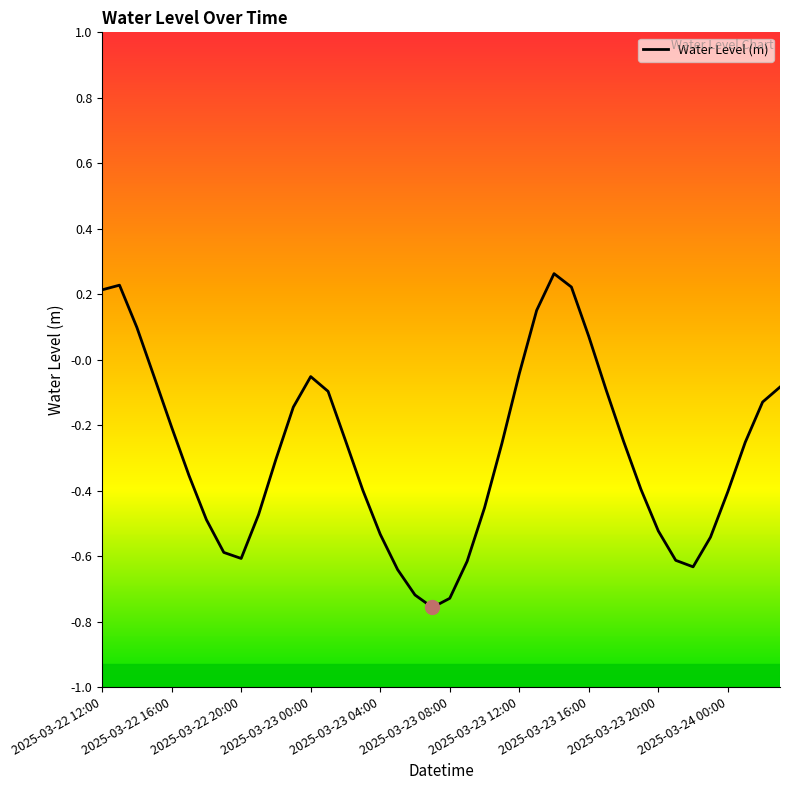

How many interior local valleys (lower than both neighbors) does the data have?

3